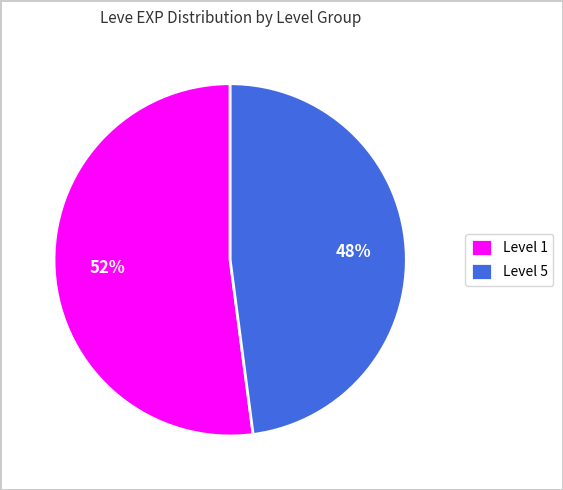

Which category has the biggest portion of the pie?

Level 1